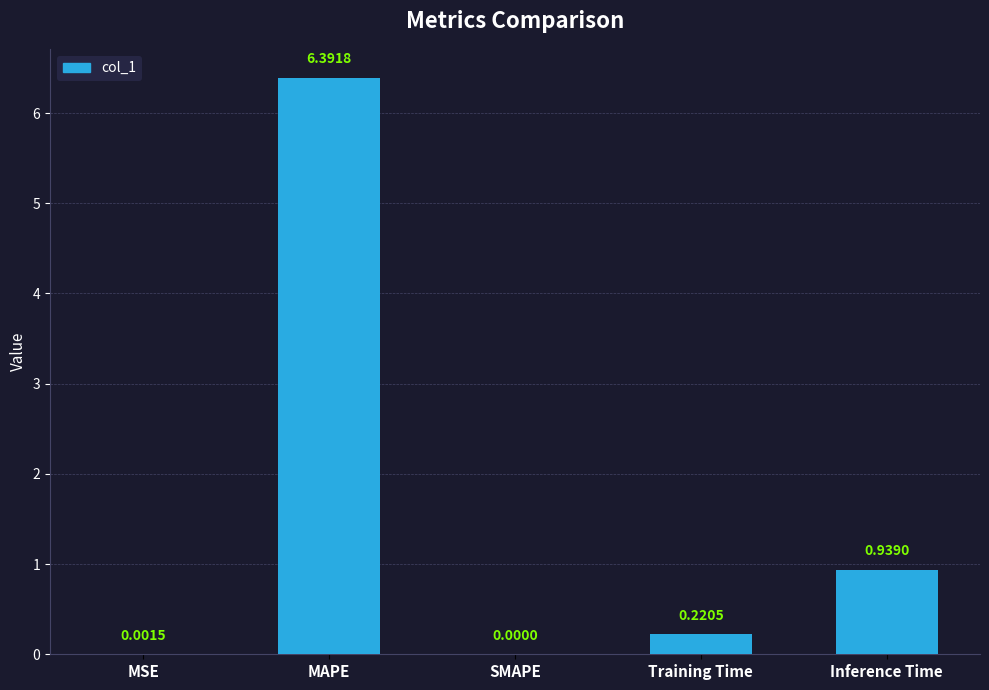

What is the sum of all values?

7.6